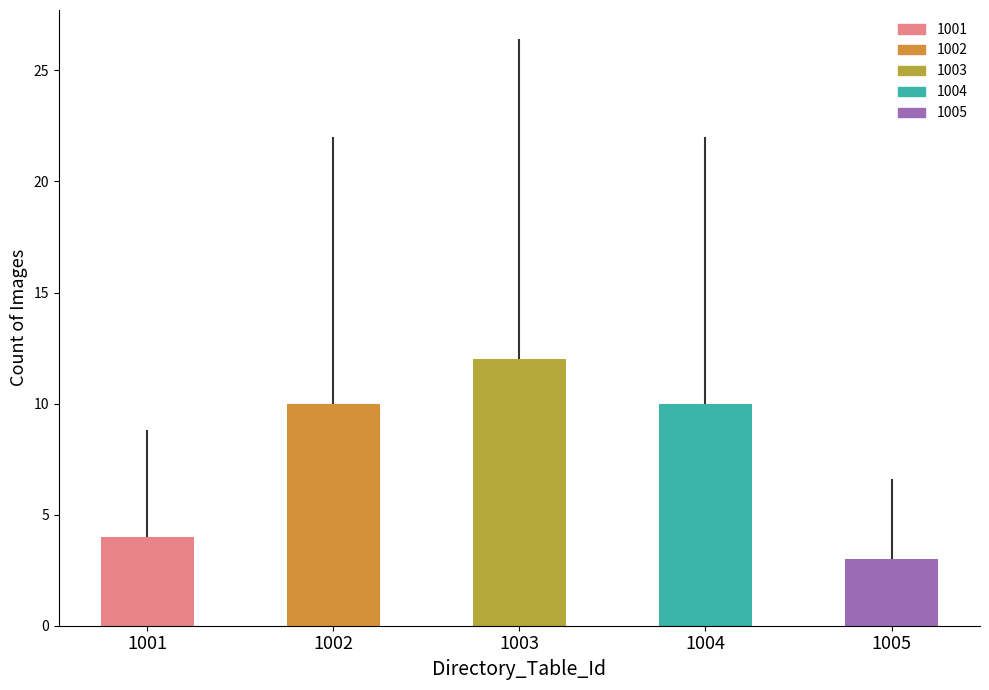

How many data points does each series have?

5